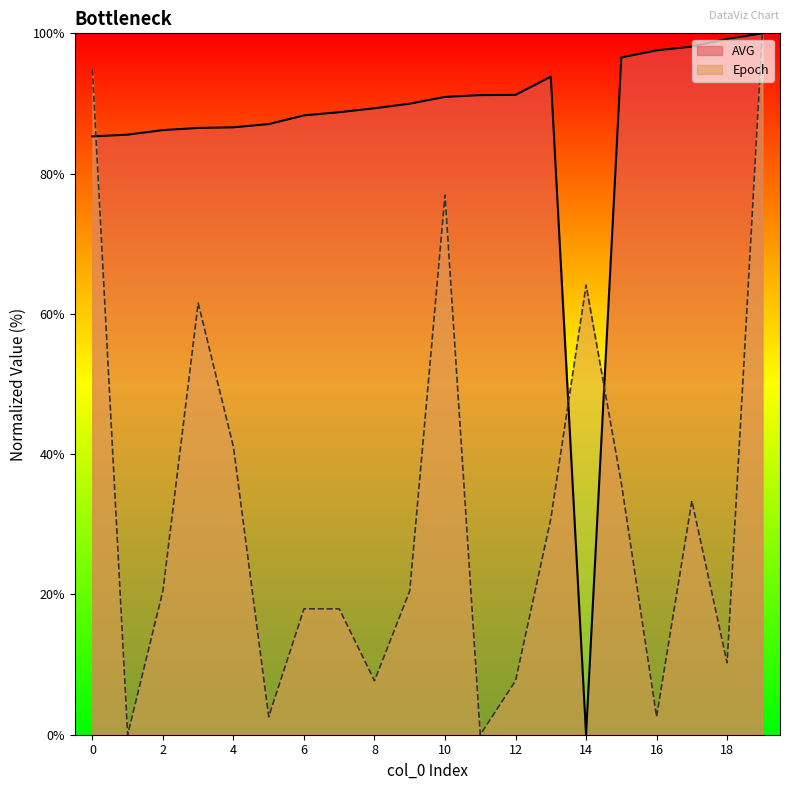

Reading right to left, extract all data points from this chart.

AVG: 19=100.0	18=99.2	17=98.1	16=97.6	15=96.6	14=0.0	13=93.8	12=91.2	11=91.2	10=90.9	9=90.0	8=89.3	7=88.8	6=88.3	5=87.1	4=86.6	3=86.5	2=86.2	1=85.6	0=85.3
Epoch: 19=100.0	18=10.3	17=33.3	16=2.6	15=35.9	14=64.1	13=30.8	12=7.7	11=0.0	10=76.9	9=20.5	8=7.7	7=17.9	6=17.9	5=2.6	4=41.0	3=61.5	2=20.5	1=0.0	0=94.9